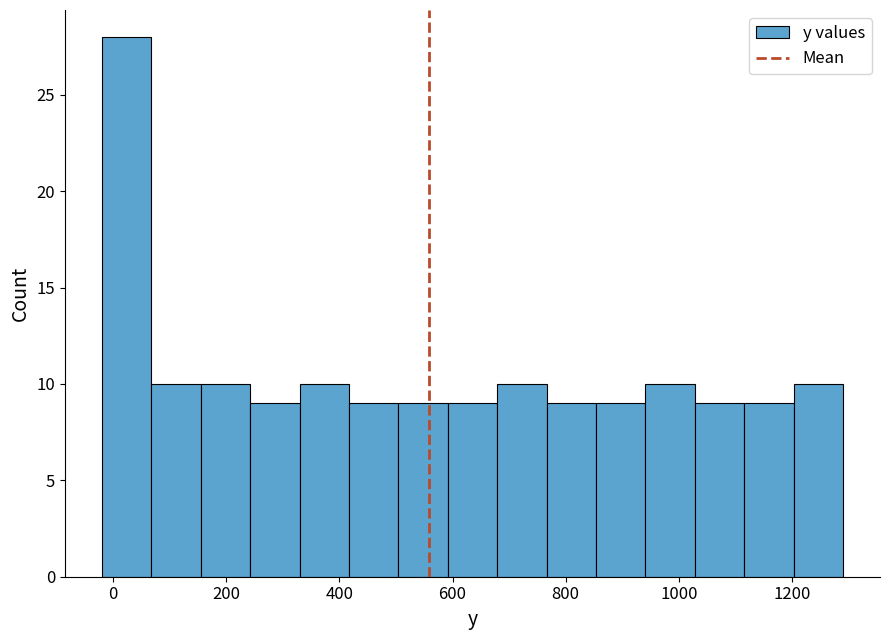

How tall is the bar that spans 320 to 420 on the x-axis? Neither the bar edges nor the heights are printed on the chart, so give them approximately, as read against the axes.

10